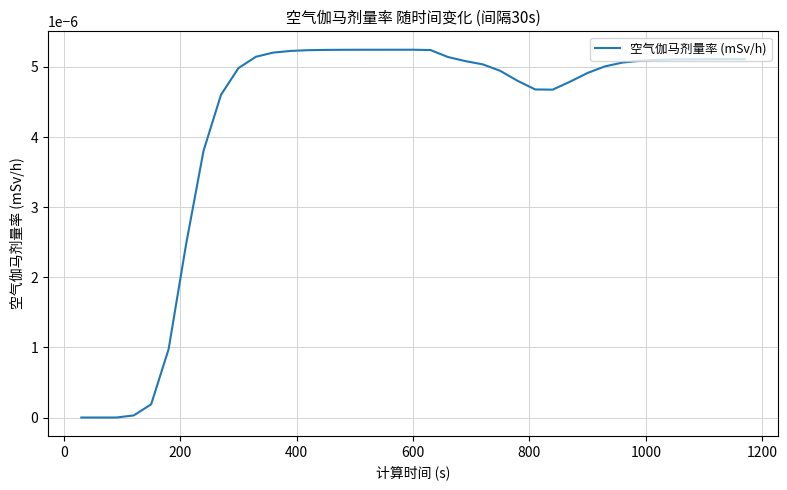

Is this an area chart (filled region under the line)?

No